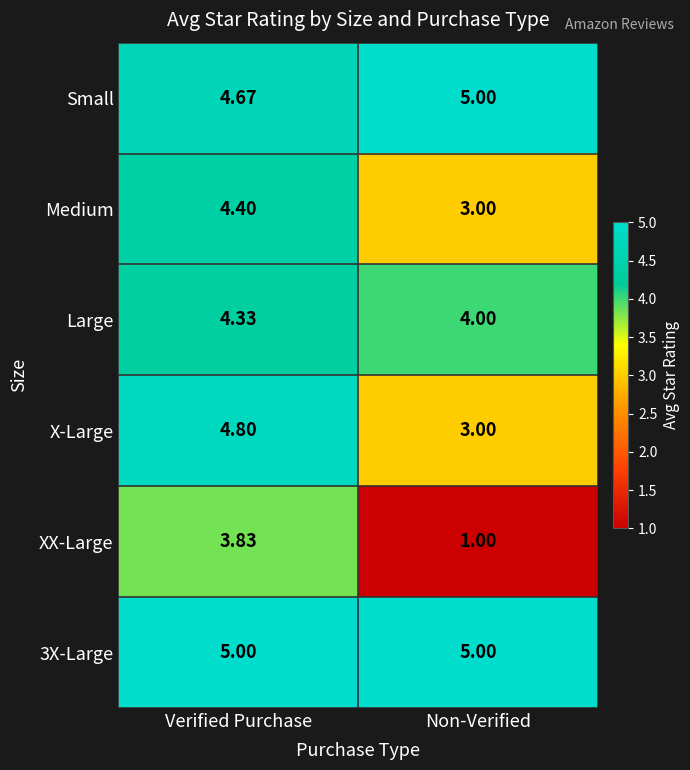

Rank the categories by Small value from highest to lowest.

Non-Verified, Verified Purchase